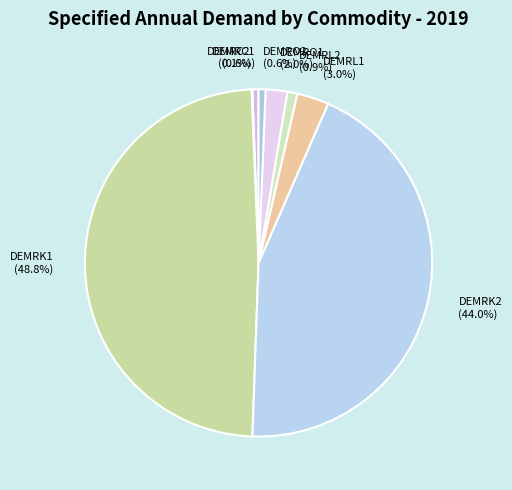

Which slice is the largest?

DEMRK1